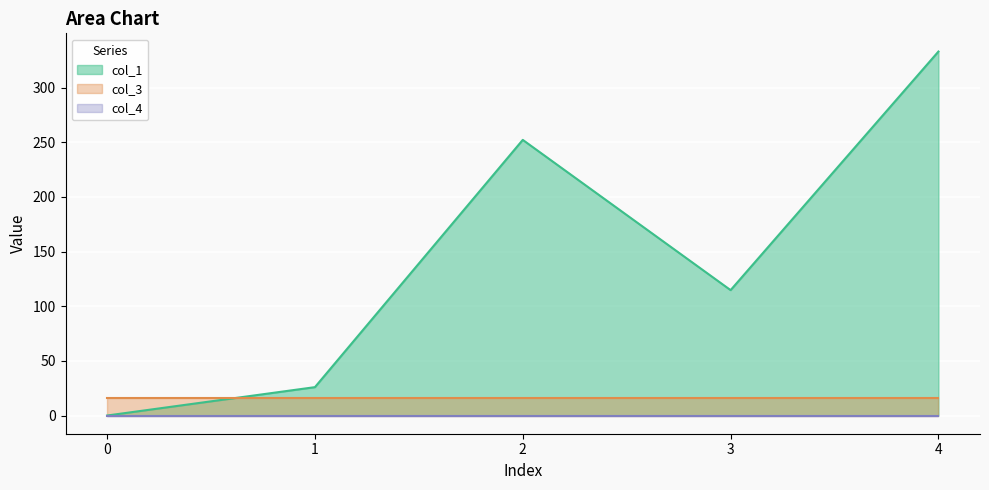

Which series has the largest range (max minus min)?

col_1